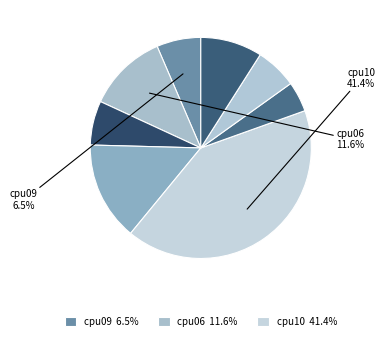

How many segments does this pie chart have?

8